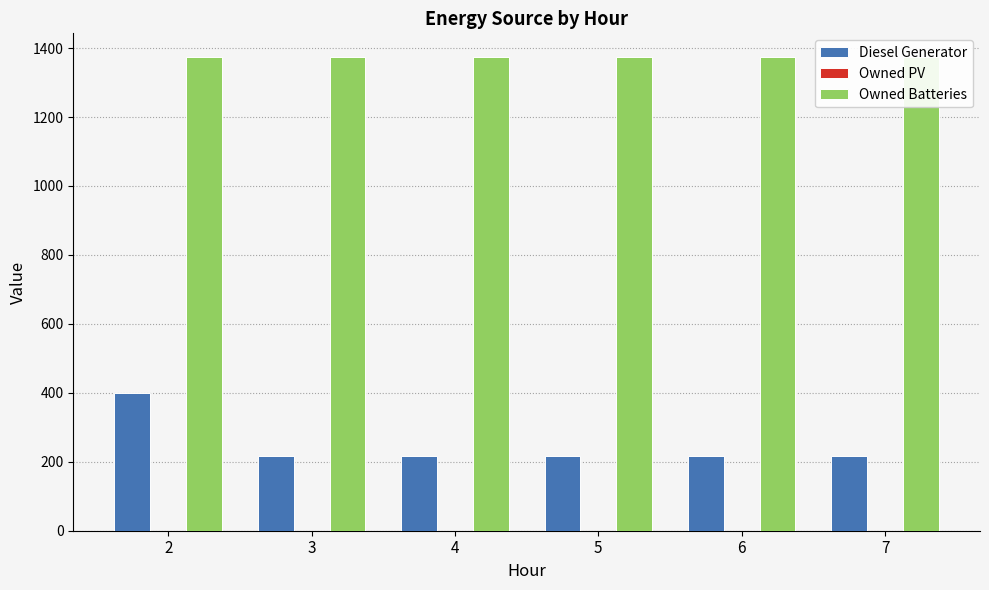

Does the chart contain stacked bars?

No